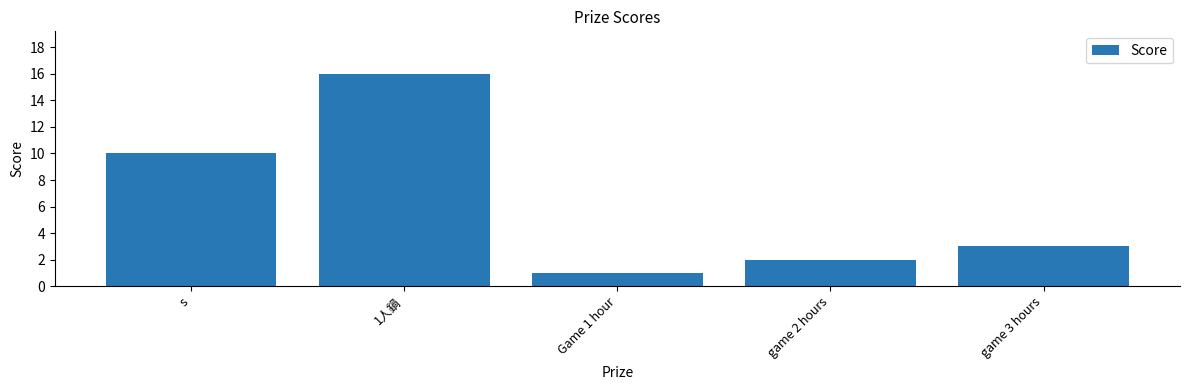

The value at game 3 hours is 1. True or false?

False